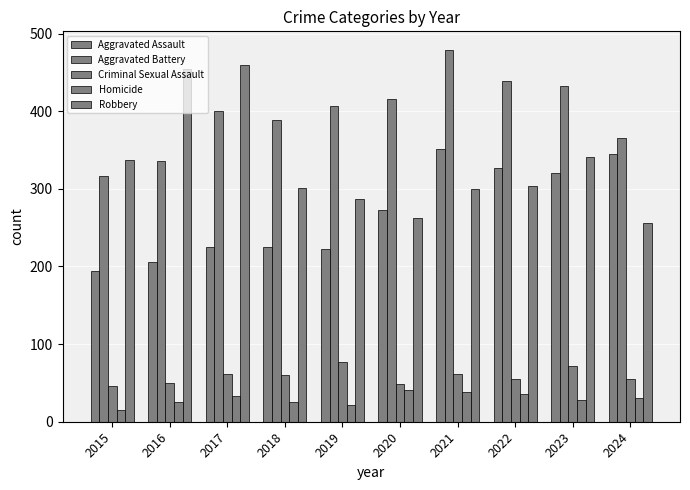

Count the number of categories in the chart.

10